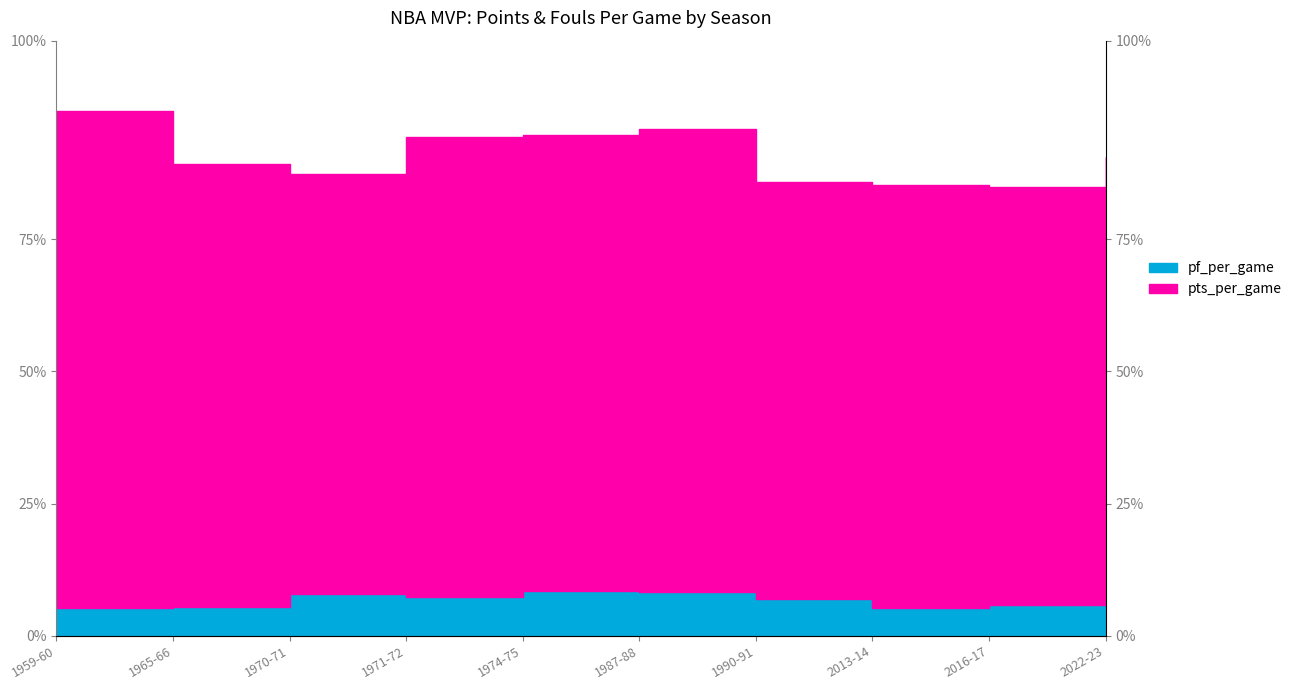

What is the sum of all values?

27.4